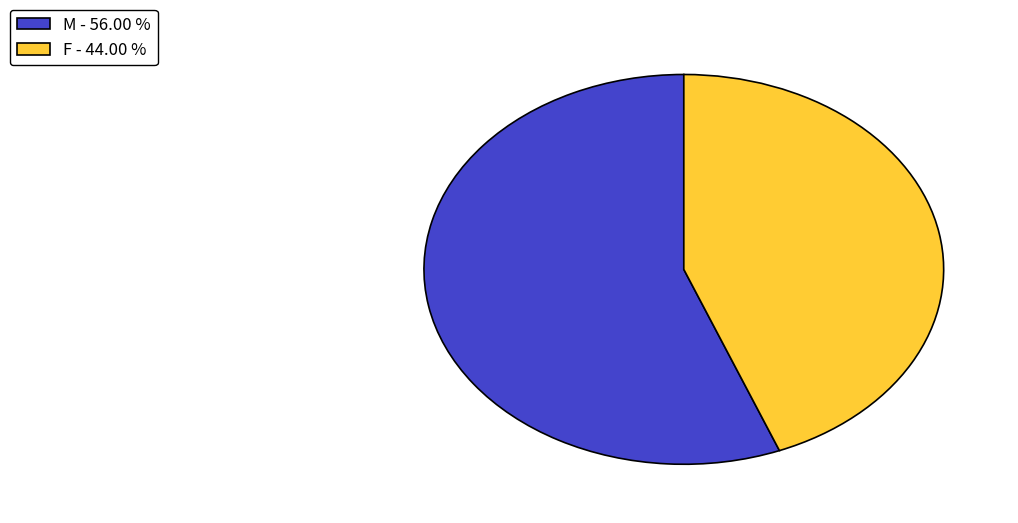

The F slice represents 36% of the pie. True or false?

False